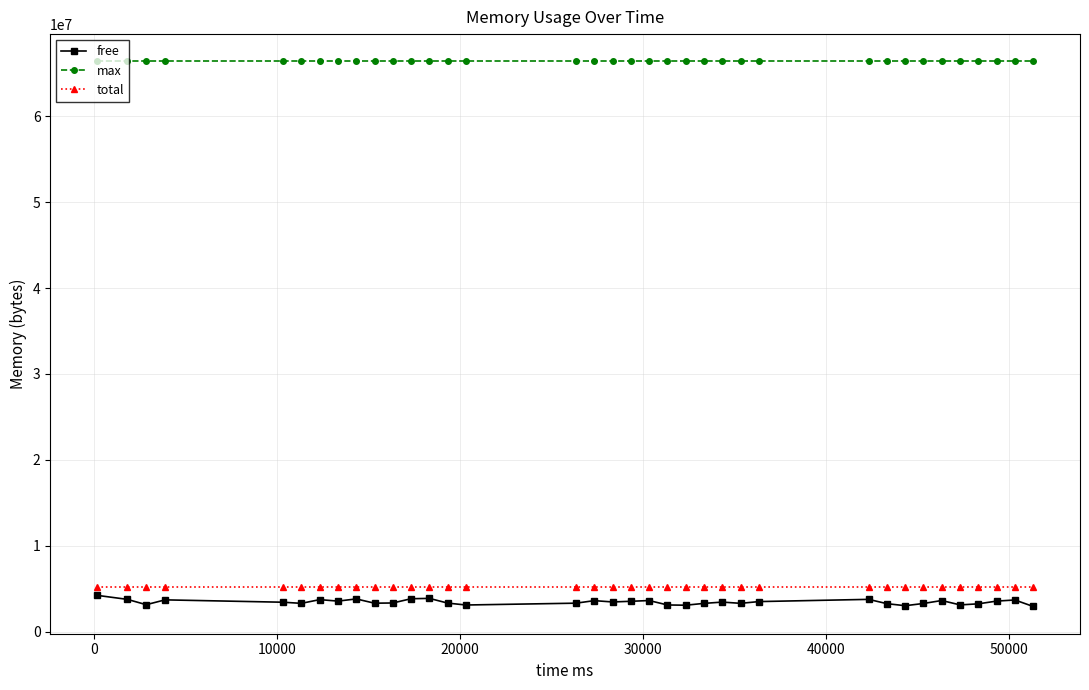

True or false: max and free cross at least once.

False